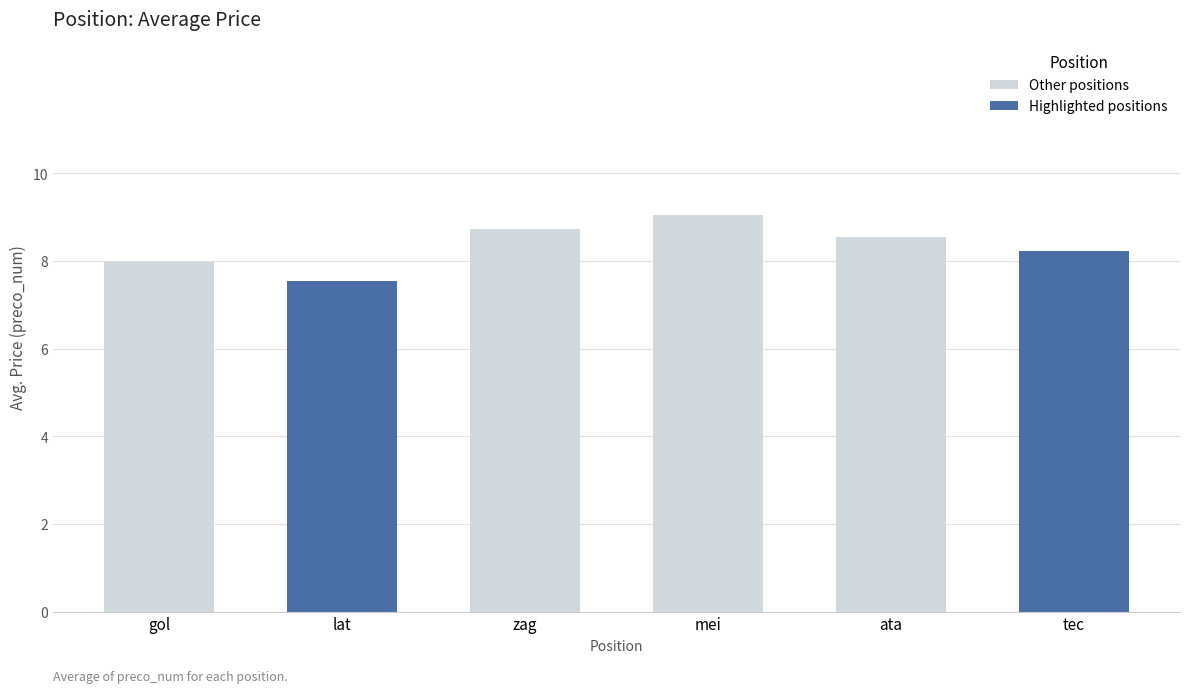

What value does the data have at ata?

8.6